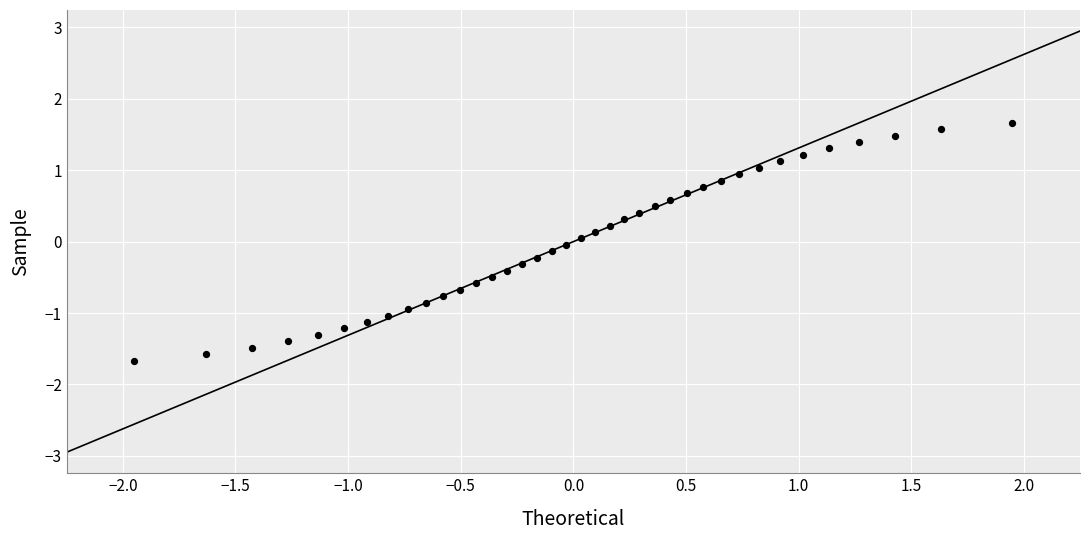

What is the range of Y values (max minus min)?

3.3